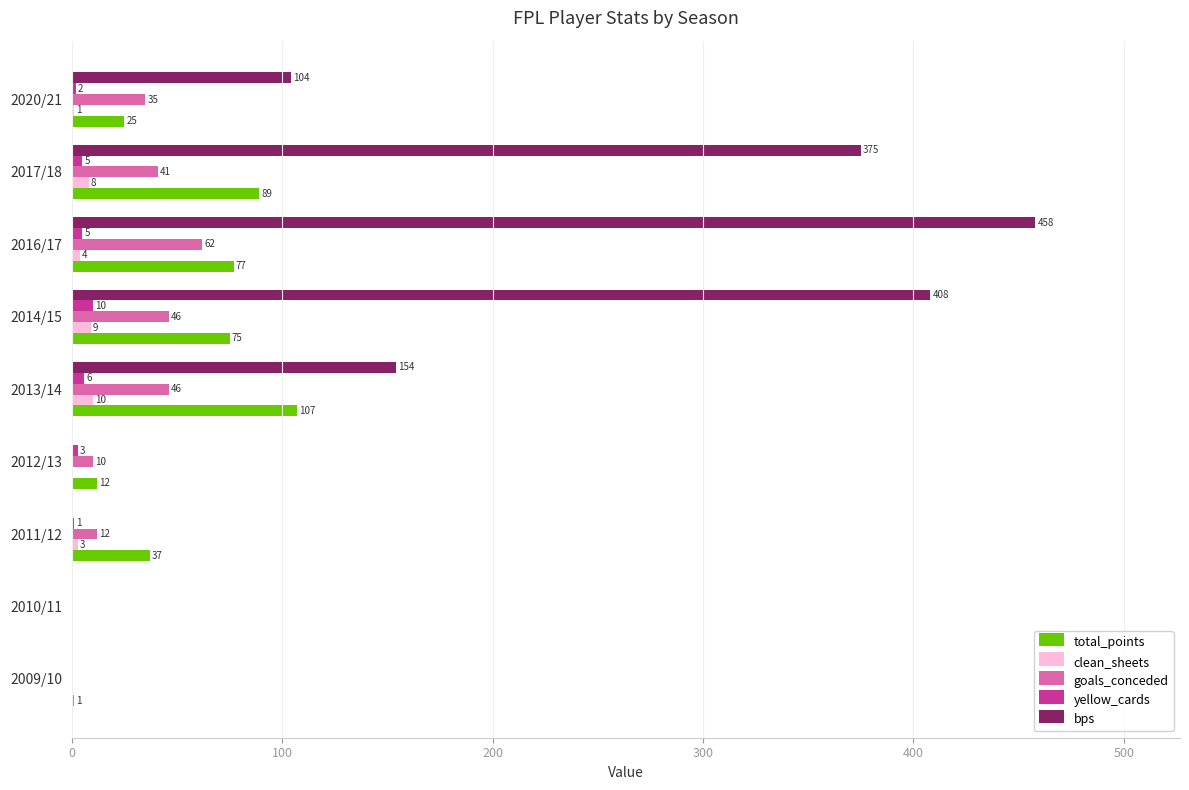

What is the greatest value displayed?

458